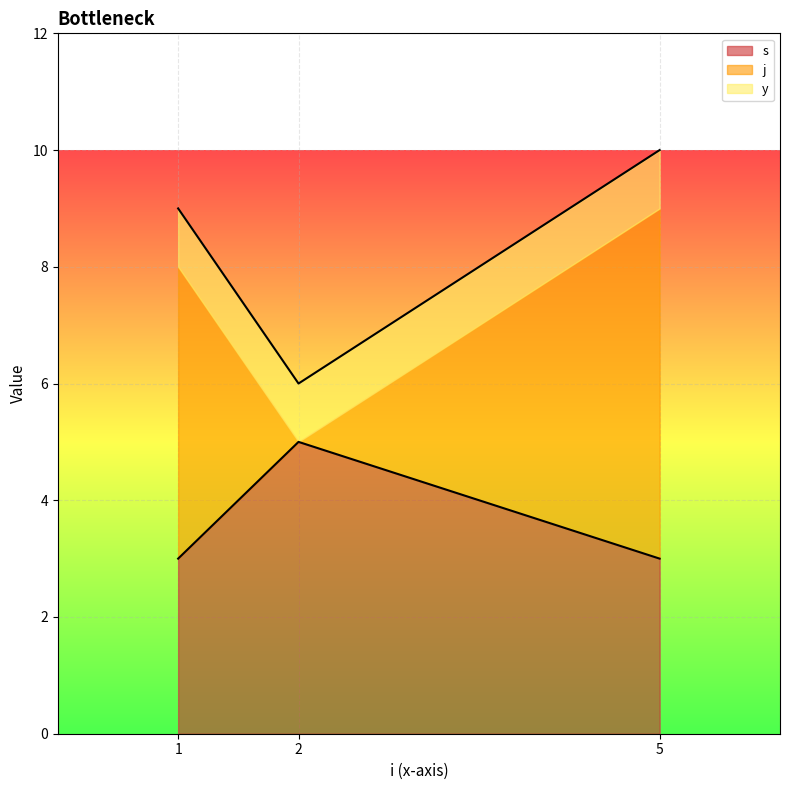

How many interior local valleys does the j series have?

1